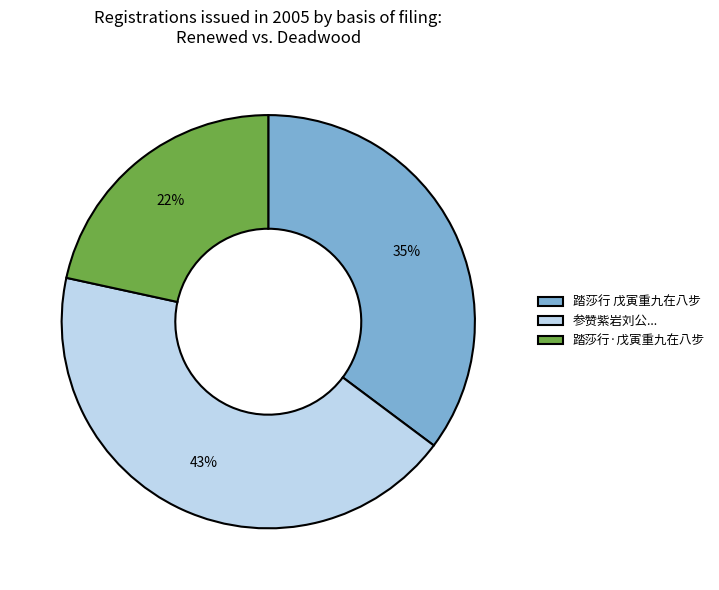

Count the number of slices in the pie.

3